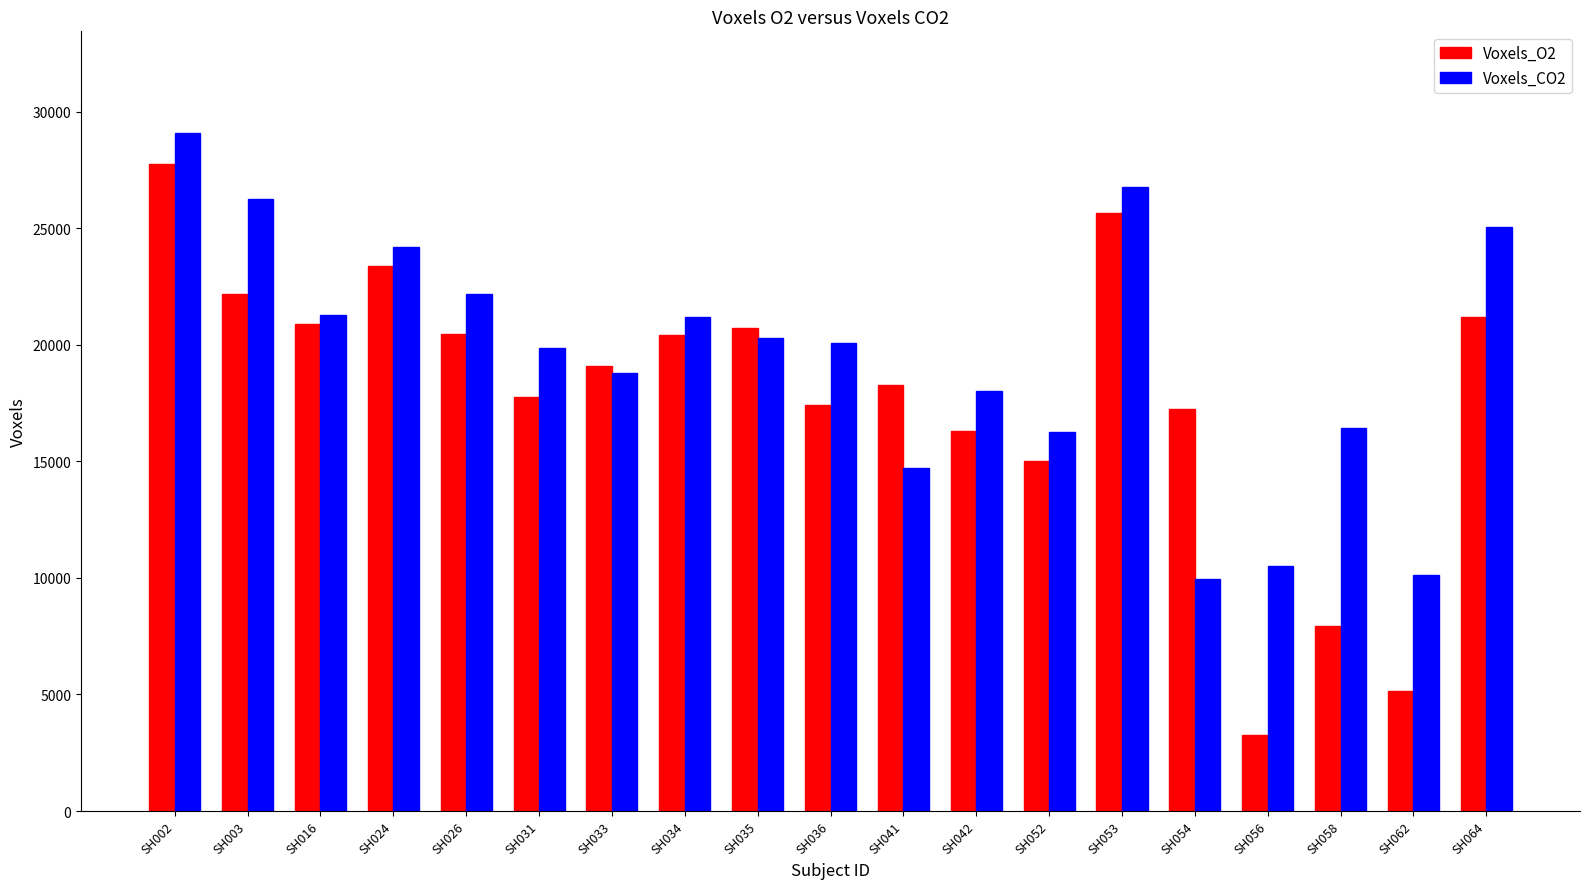

What is the value of the Voxels_CO2 bar at the 5th from the left?

22184